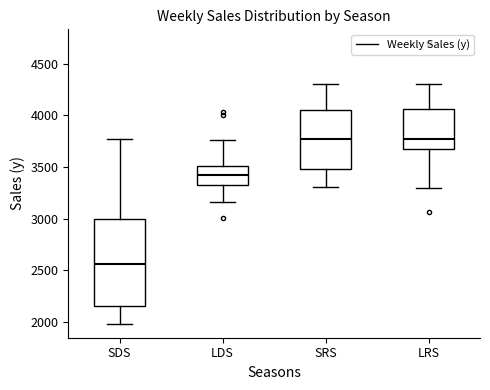

Which box is the tallest, from its lower edge to its upper edge?

SDS